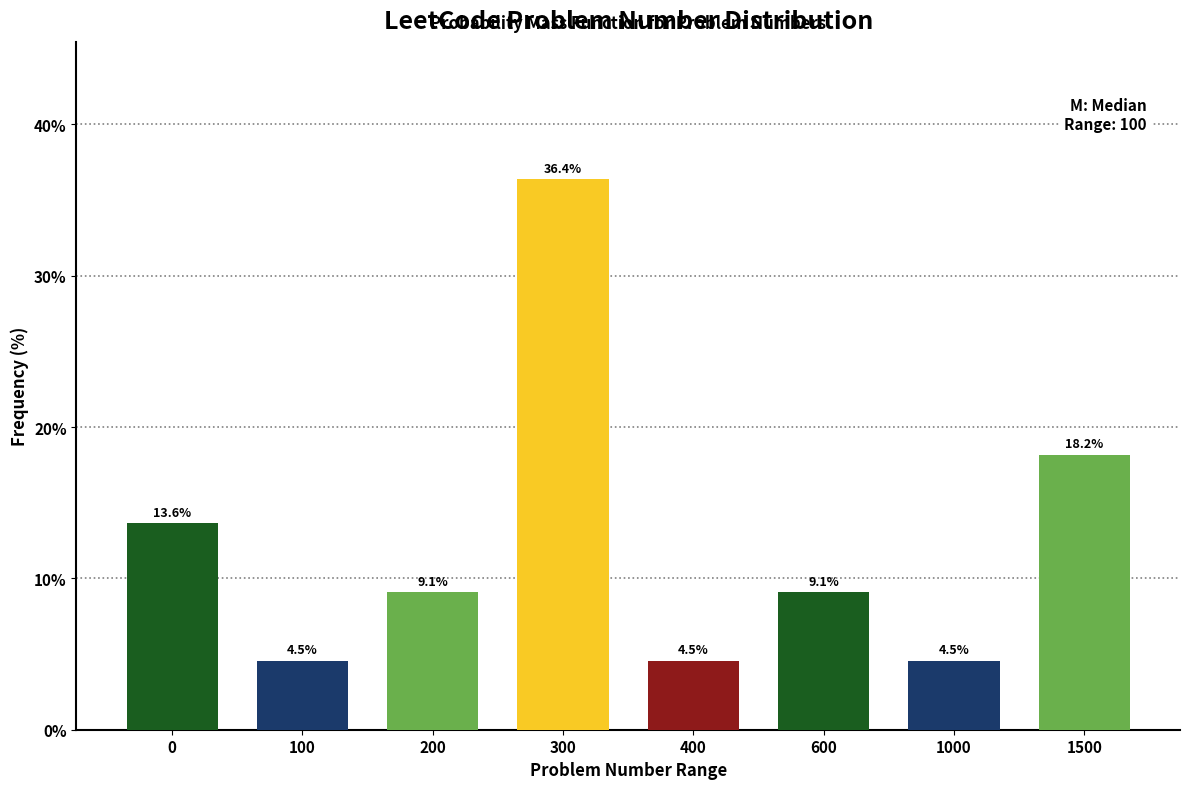

Reading right to left, extract all data points from this chart.

18.2	4.5	9.1	4.5	36.4	9.1	4.5	13.6